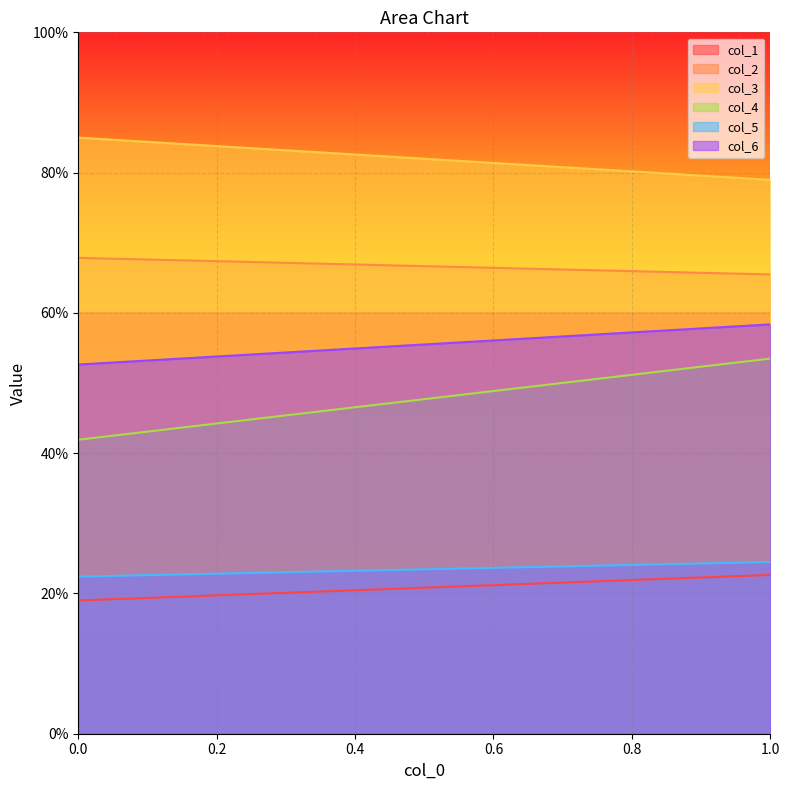

Reading right to left, transcribe all the data shown in this chart.

col_1: 1.0=22.6	0.0=19.0
col_2: 1.0=65.5	0.0=67.8
col_3: 1.0=79.0	0.0=85.0
col_4: 1.0=53.5	0.0=41.9
col_5: 1.0=24.5	0.0=22.4
col_6: 1.0=58.4	0.0=52.6